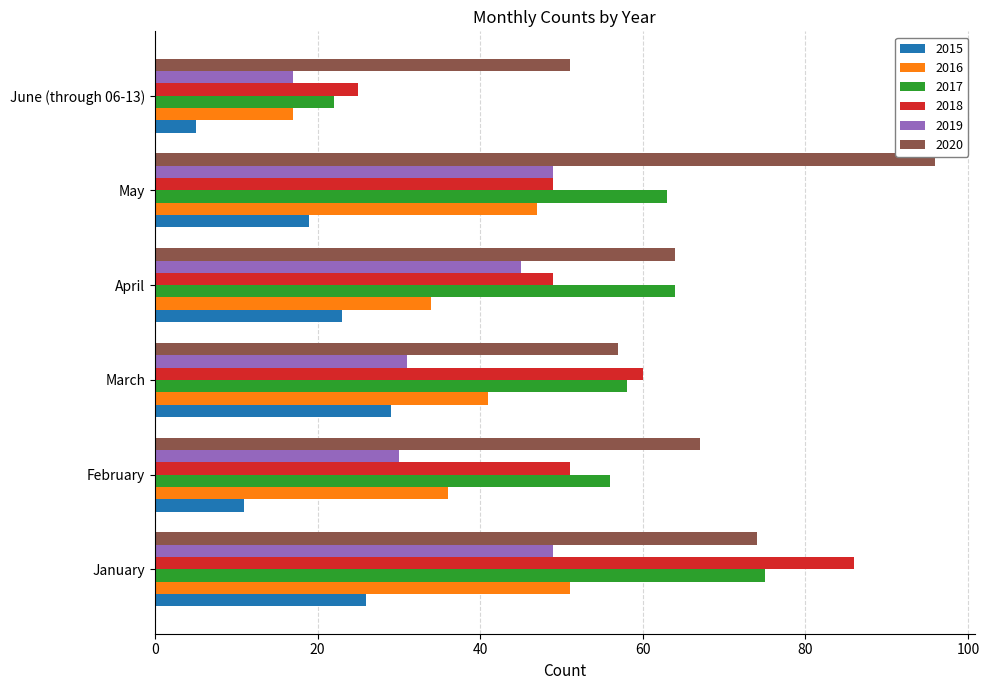

What is the total value across all series at February?

251